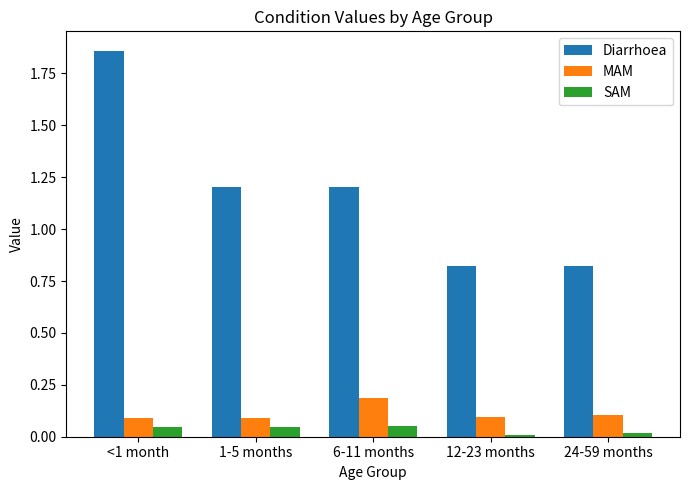

Is it true that MAM equals 0.1 at 6-11 months?

False